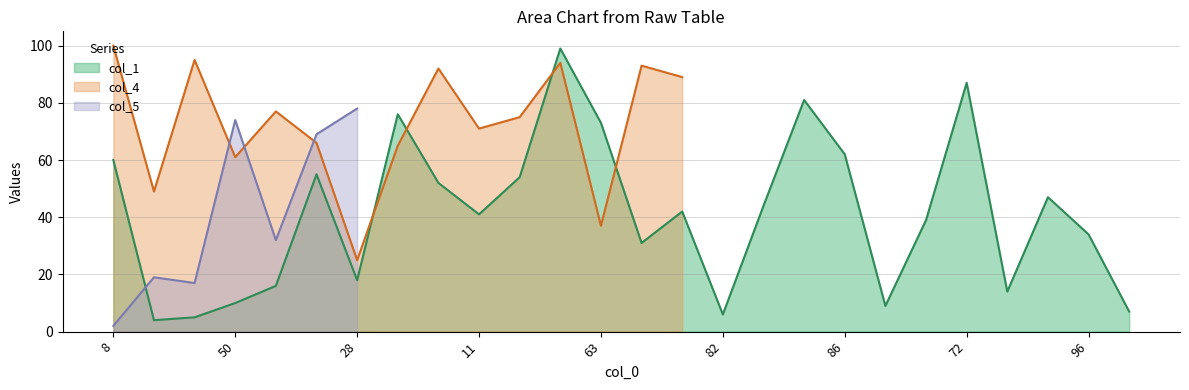

What is the sum of the values at 46 and 20?

104